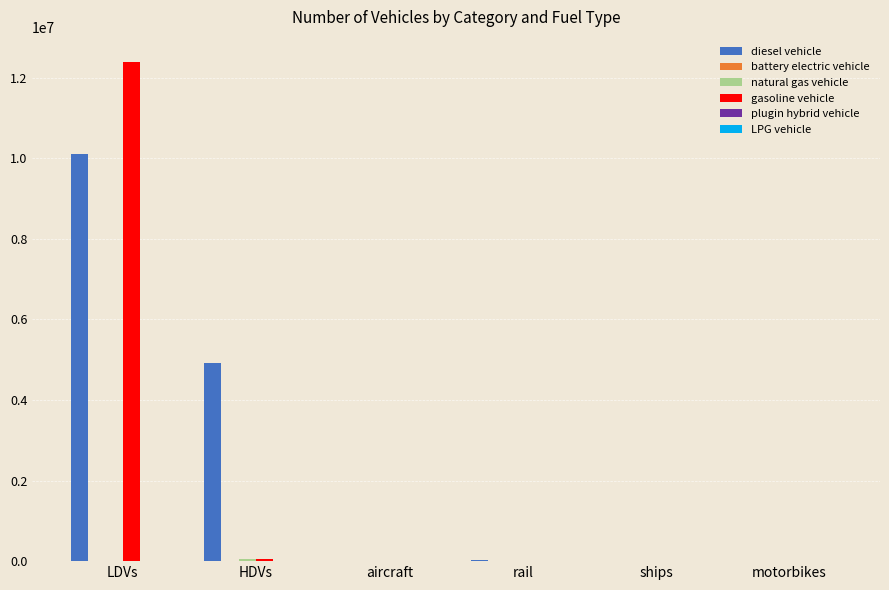

What is the maximum value shown in the chart?

12396598.3